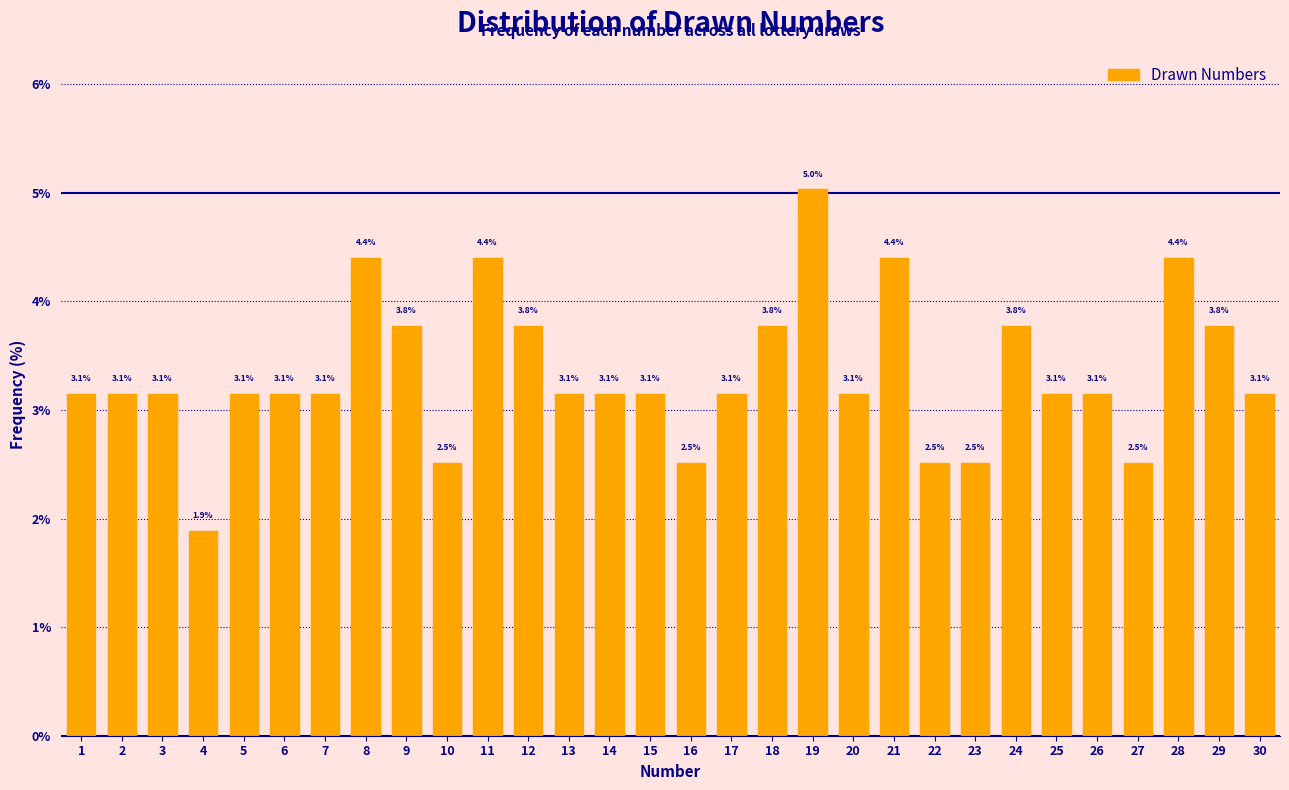

Reading left to right, what are all the values shown in this chart?

1=3.1	2=3.1	3=3.1	4=1.9	5=3.1	6=3.1	7=3.1	8=4.4	9=3.8	10=2.5	11=4.4	12=3.8	13=3.1	14=3.1	15=3.1	16=2.5	17=3.1	18=3.8	19=5.0	20=3.1	21=4.4	22=2.5	23=2.5	24=3.8	25=3.1	26=3.1	27=2.5	28=4.4	29=3.8	30=3.1